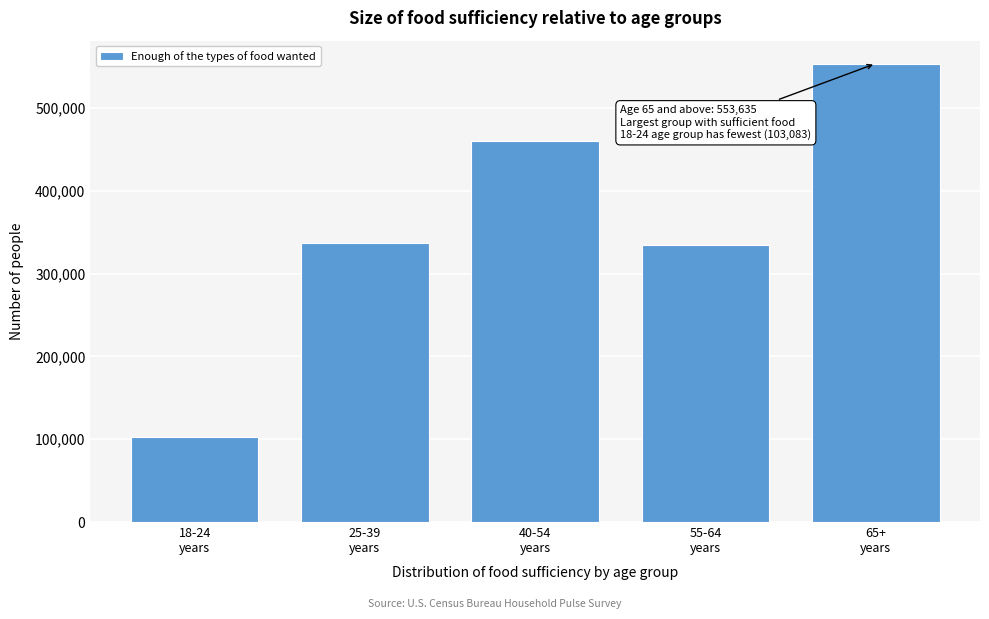

Reading right to left, list all the values displayed in this chart.

553635	334580	460331	337058	103083